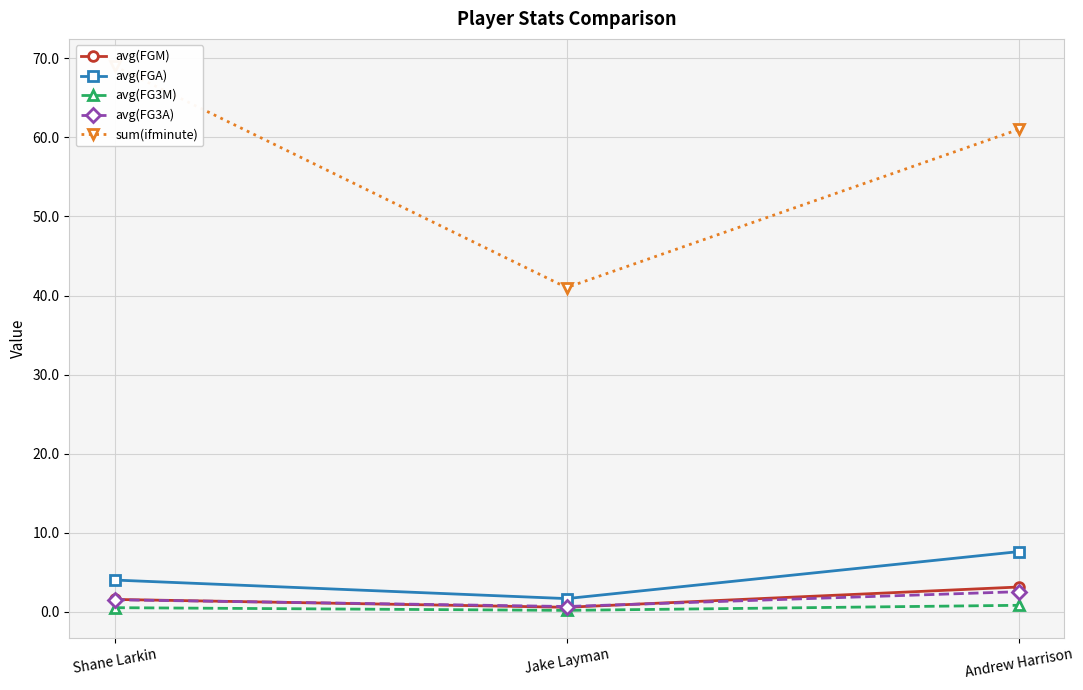

Which series changed the most between Jake Layman and Andrew Harrison?

sum(ifminute)